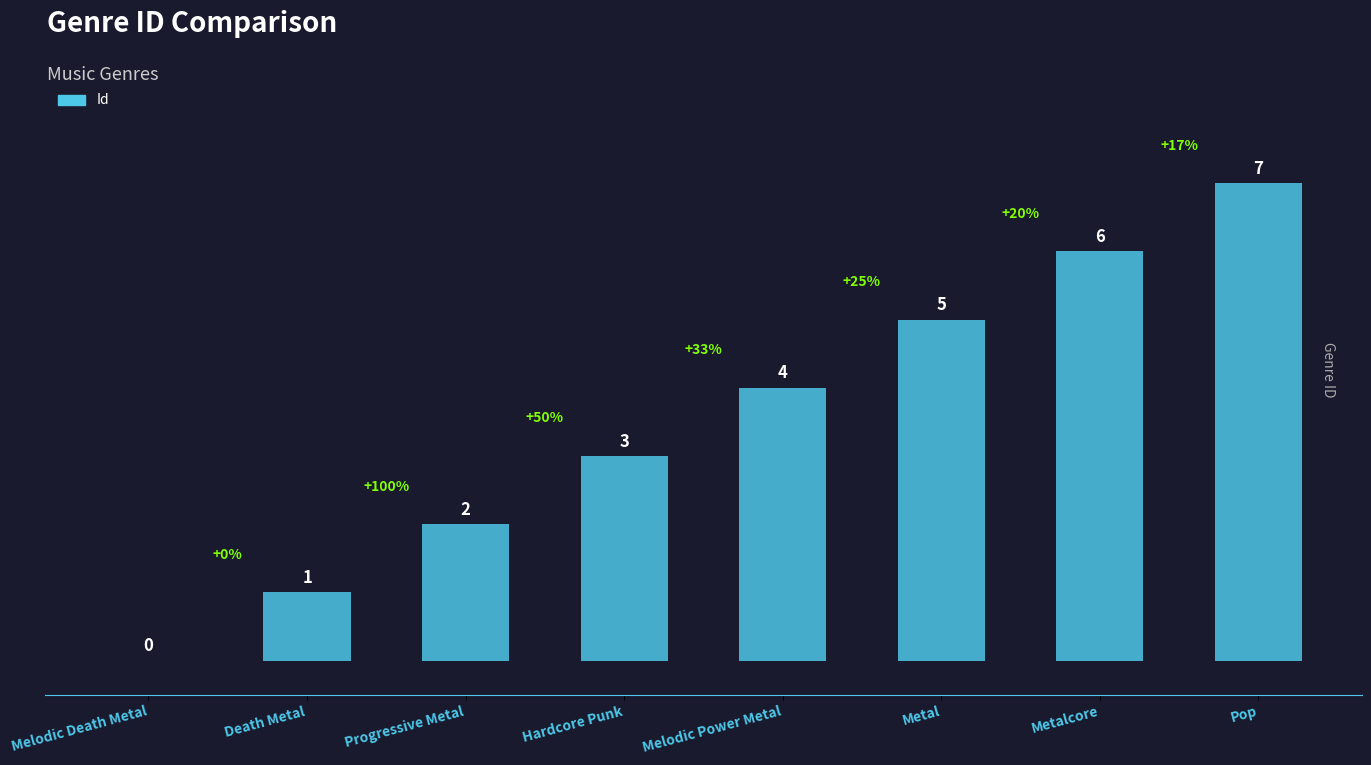

Between Death Metal and Metal, which is larger?

Metal